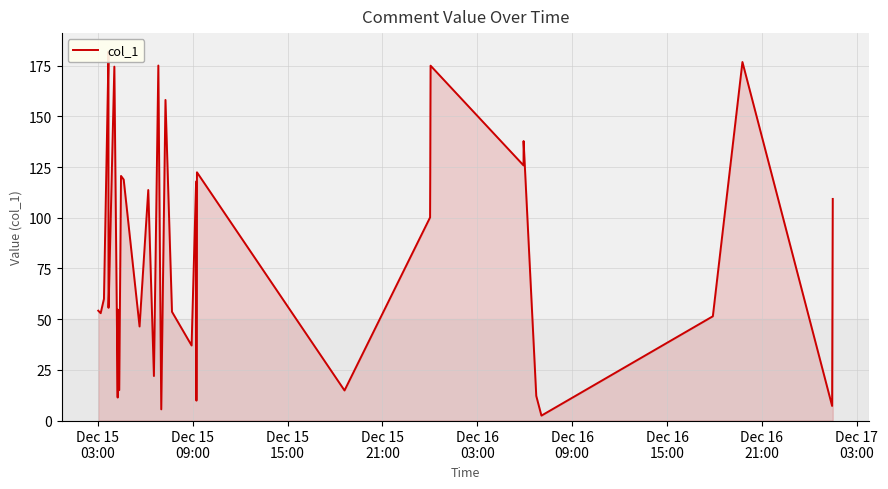

True or false: the data shows 6.4 at 31.

False